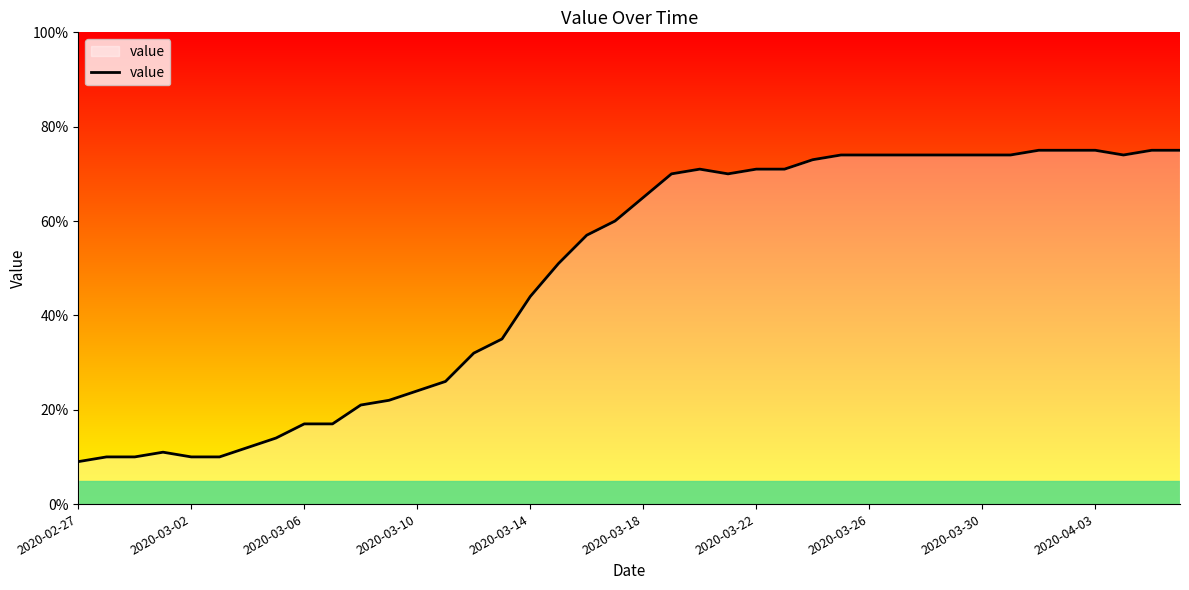

What is the smallest value displayed?

9